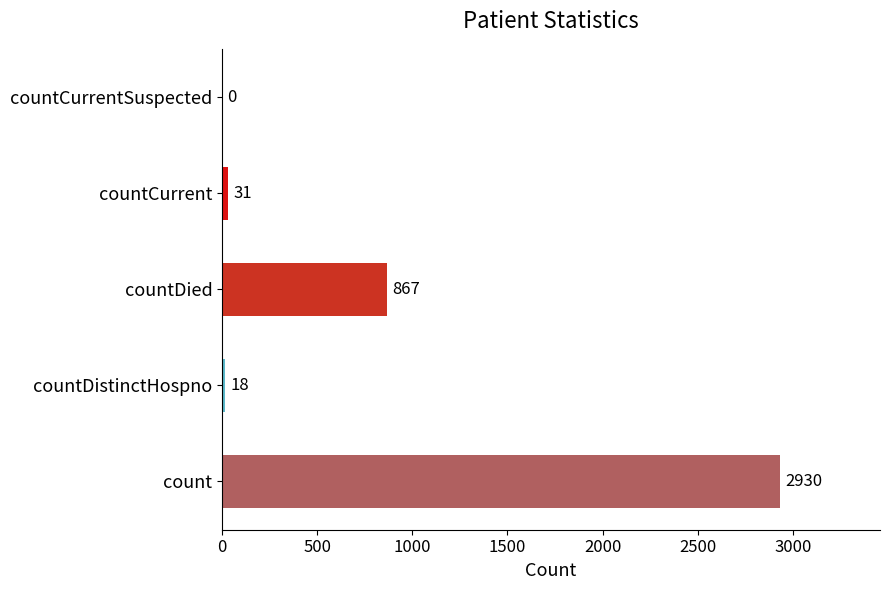

What is the approximate value at countDistinctHospno, to the nearest 10?

20